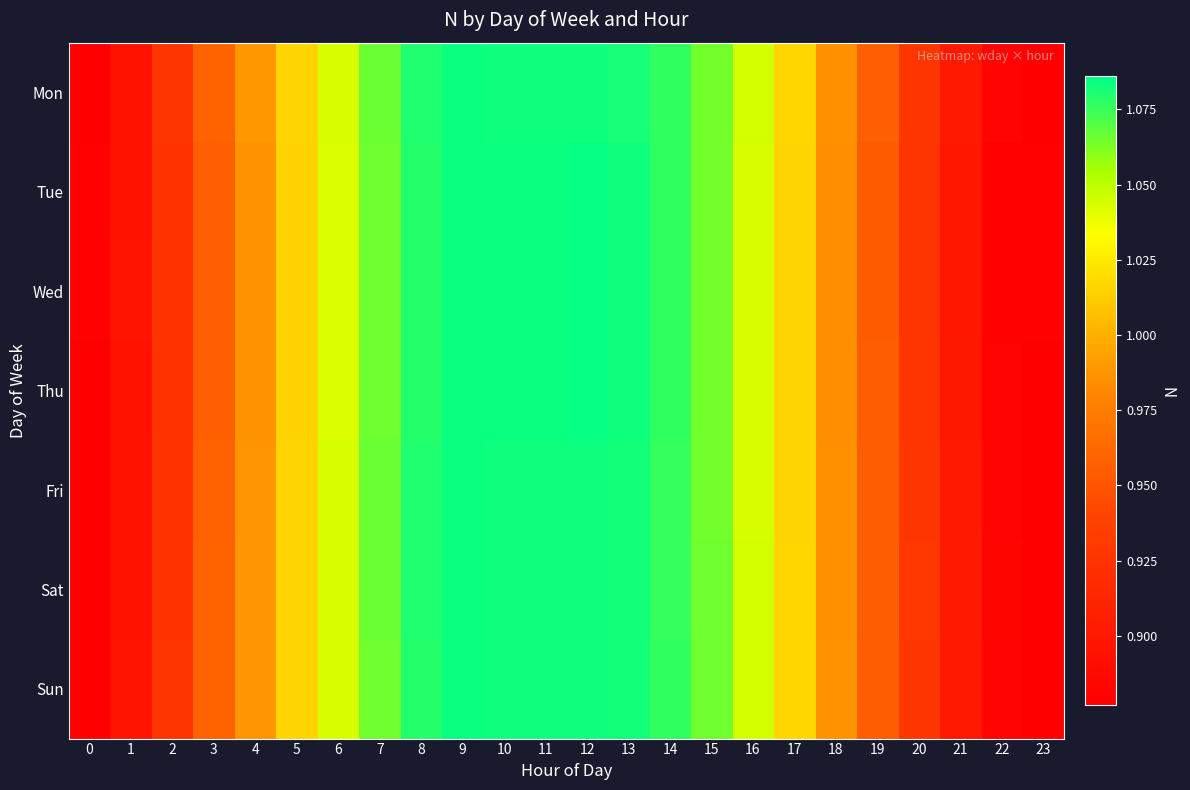

Count the number of data series in this chart.

7